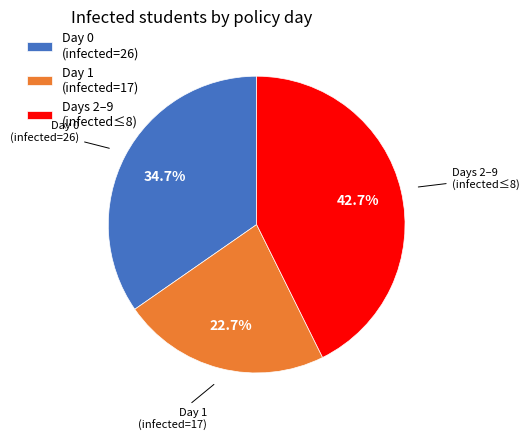

How many slices are in this pie chart?

3